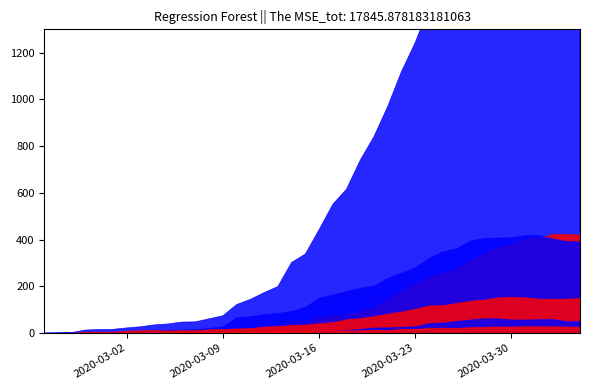

Between 36 and 5, which is larger?

36